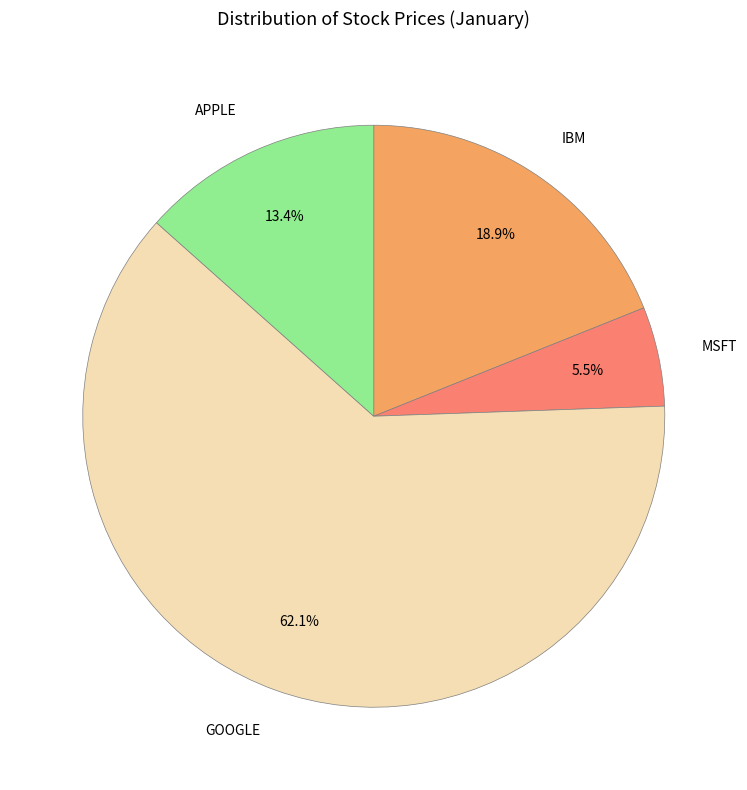

What is the majority slice?

GOOGLE